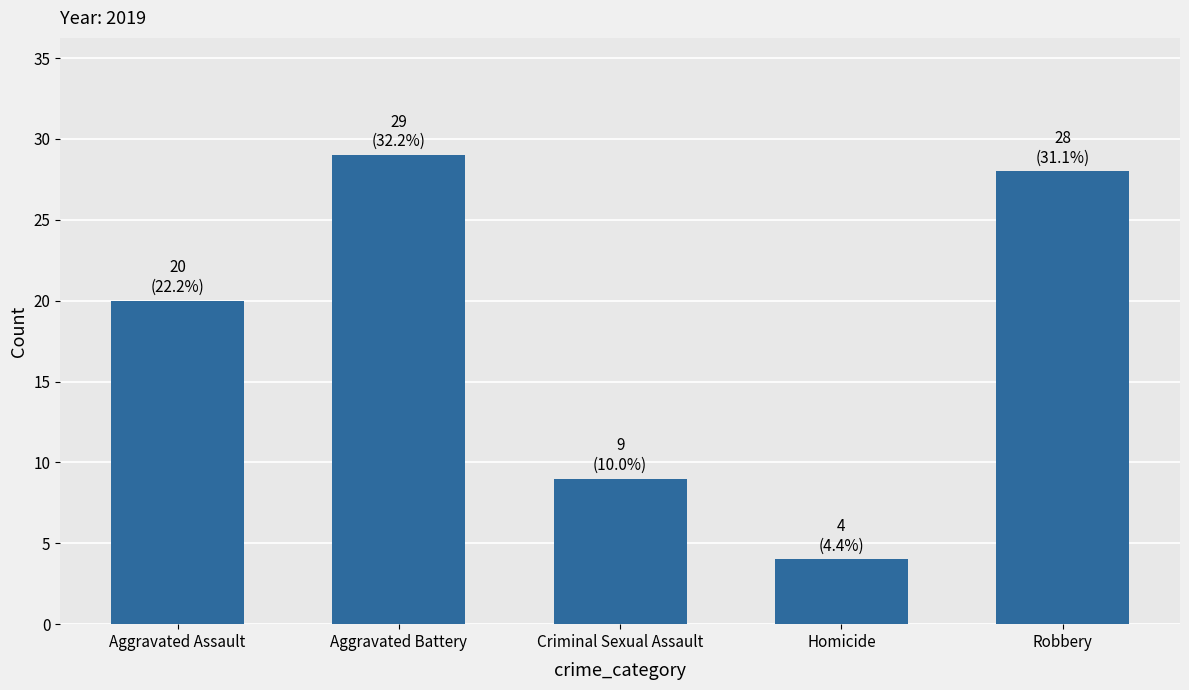

List the labels in order of value, largest first.

Aggravated Battery, Robbery, Aggravated Assault, Criminal Sexual Assault, Homicide